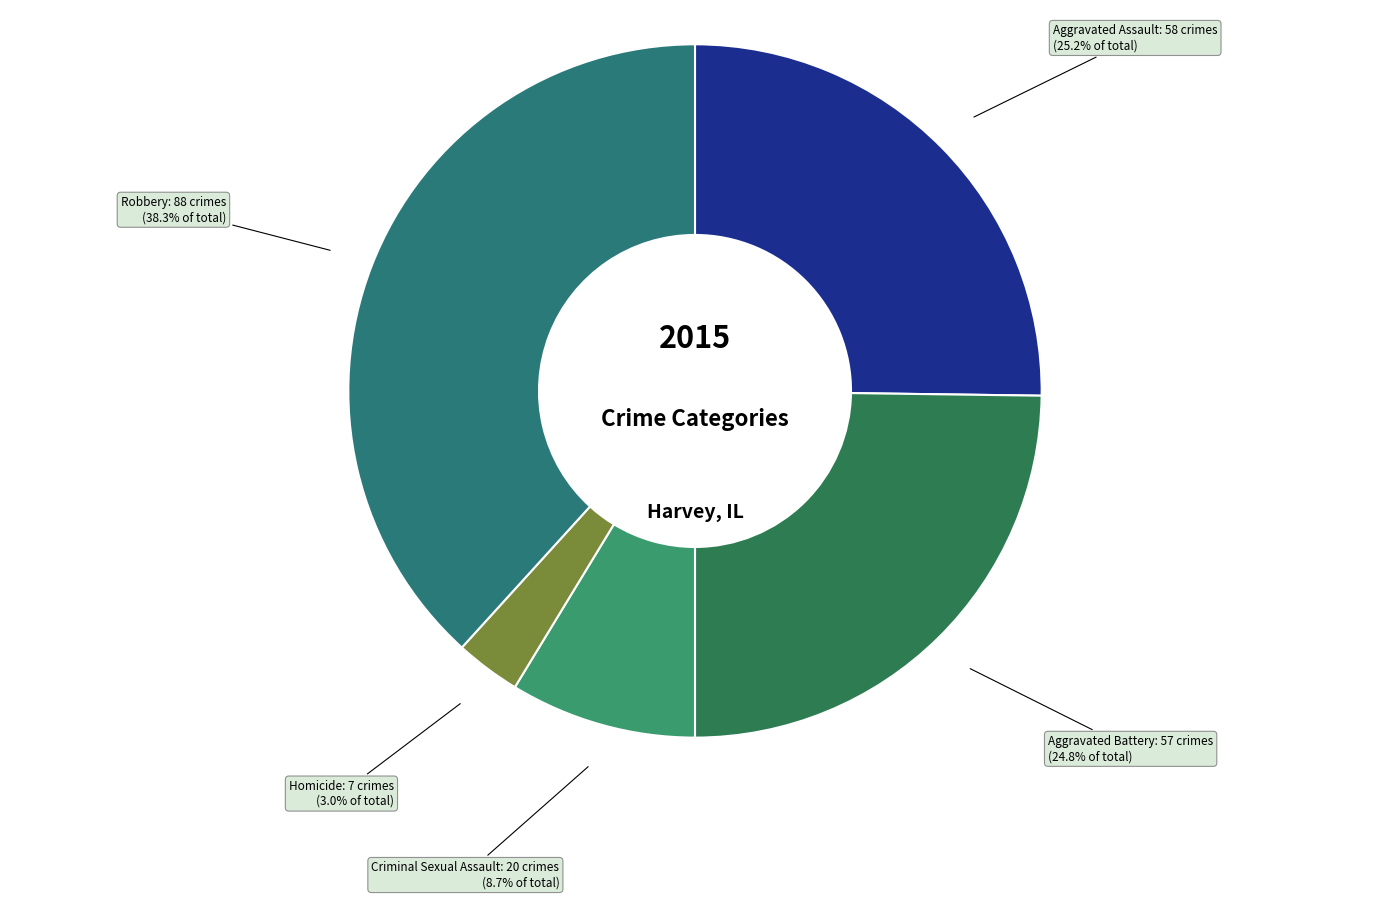

Count the number of slices in the pie.

5